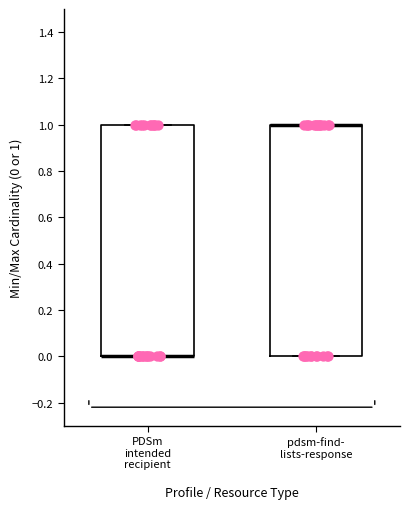

Reading left to right, transcribe this box plot: for each box, give where its median line is, the range the box spans, and where its two whiskers end, as read against the y-axis. The values are not printed on the chart, so give them approximately, as read against the axis.

PDSm intended recipient: median 0 (drawn on the box's lower edge), box 0 to 1, whiskers 0 to 1
pdsm-find- lists-response: median 1 (drawn on the box's upper edge), box 0 to 1, whiskers 0 to 1